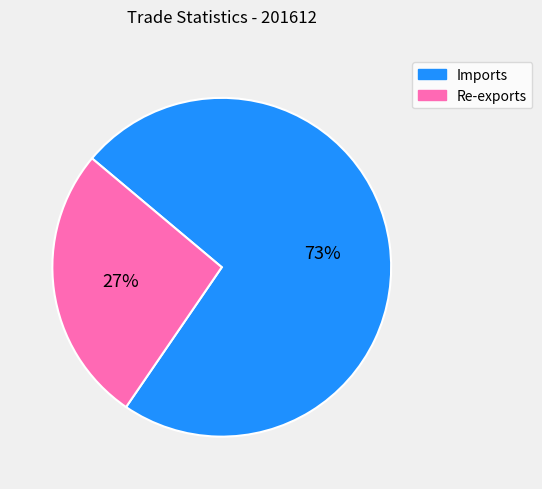

To the nearest percent, what is the average slice percentage?

50%